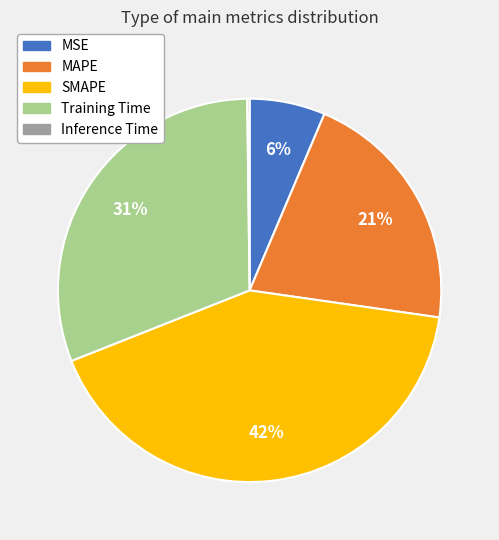

Does MSE represent more than half of the total?

No